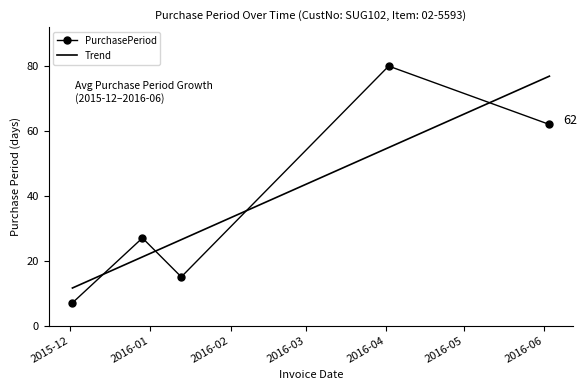

Does the chart have visible grid lines?

No